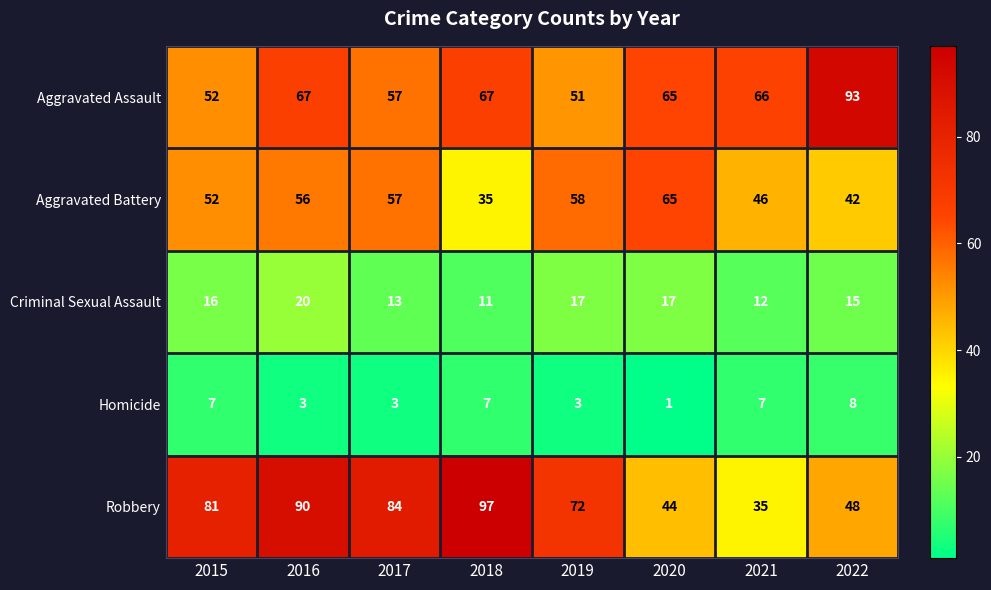

Which series has the largest total across all categories?

Robbery